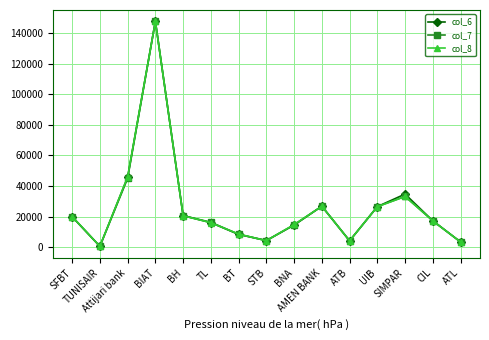

Count the number of categories in the chart.

15